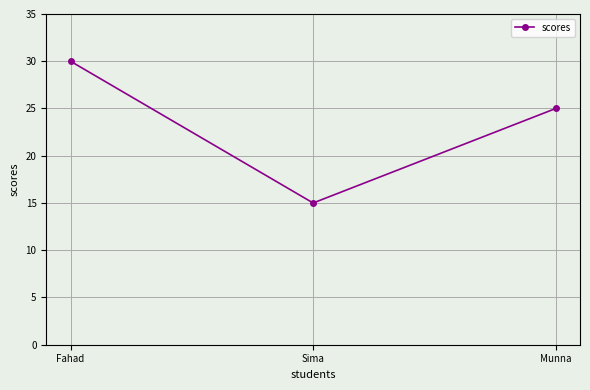

How many data points does each series have?

3